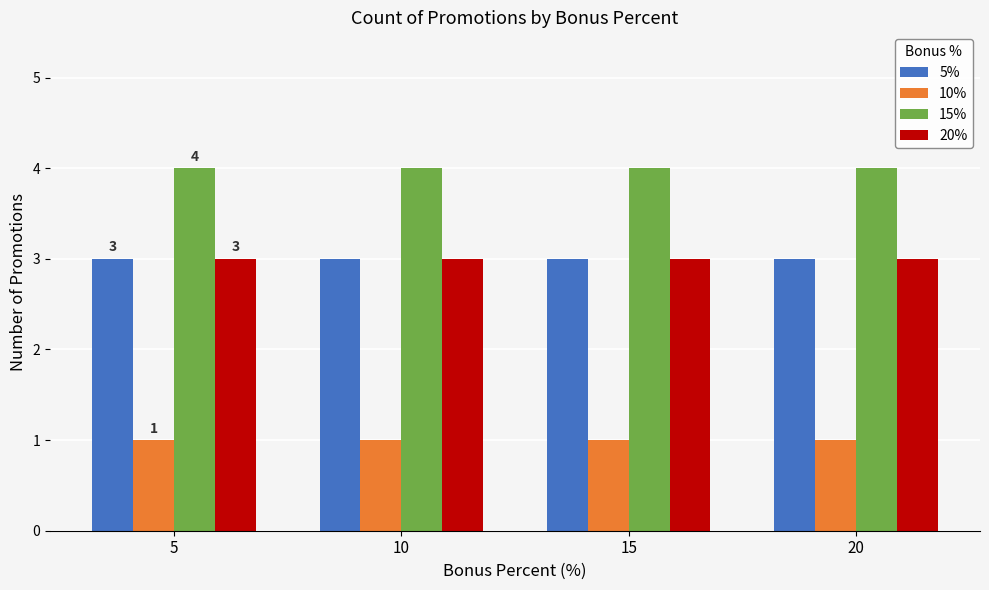

What is the difference between the highest and lowest values at 15?

3